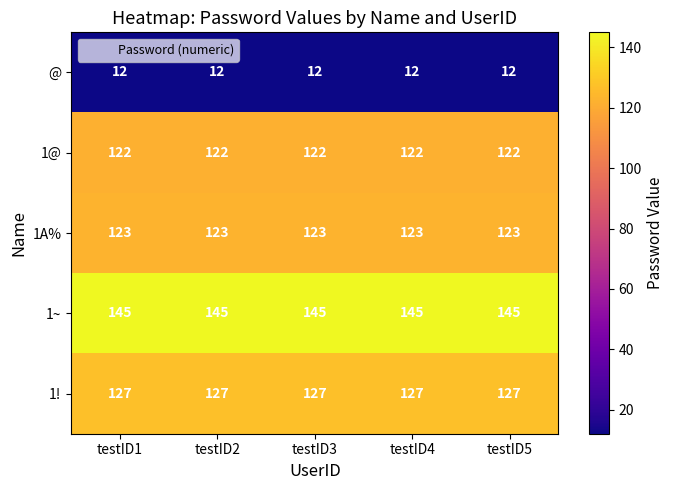

What is the greatest value displayed?

145